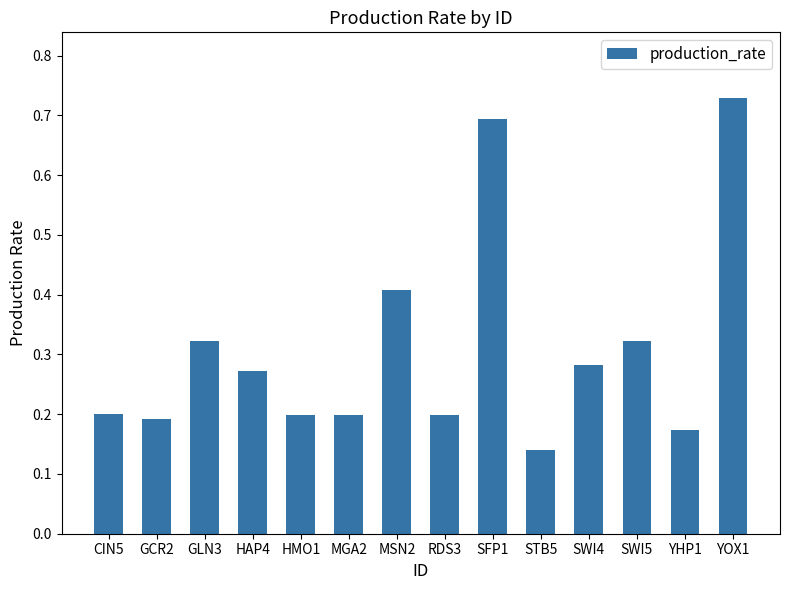

The chart shows a value of 0.7 at YOX1. True or false?

True